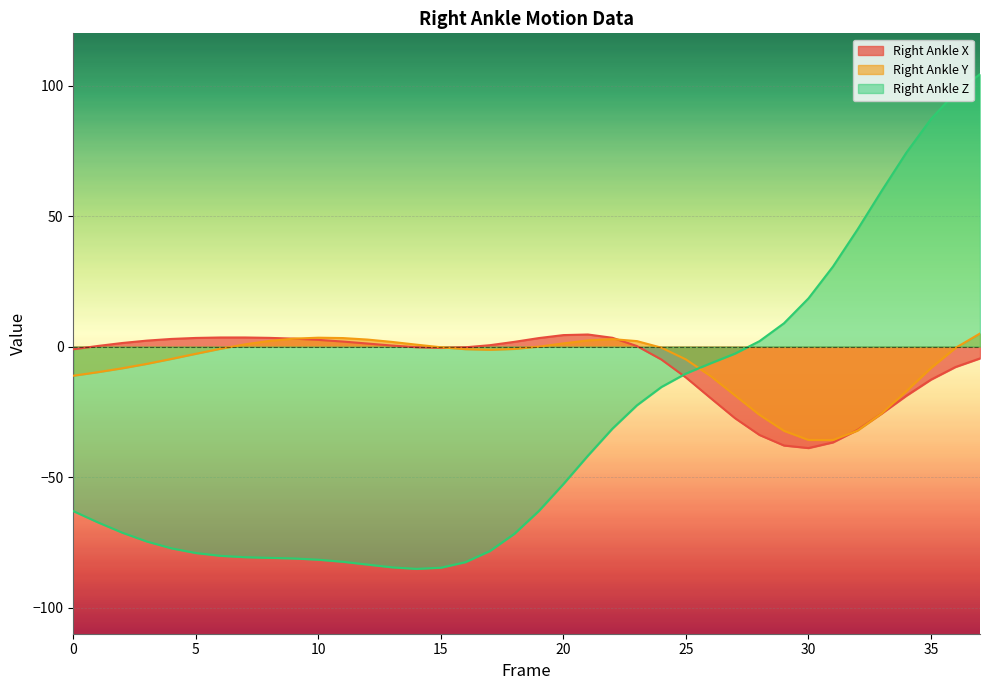

Between 32 and 26, which is larger?

26